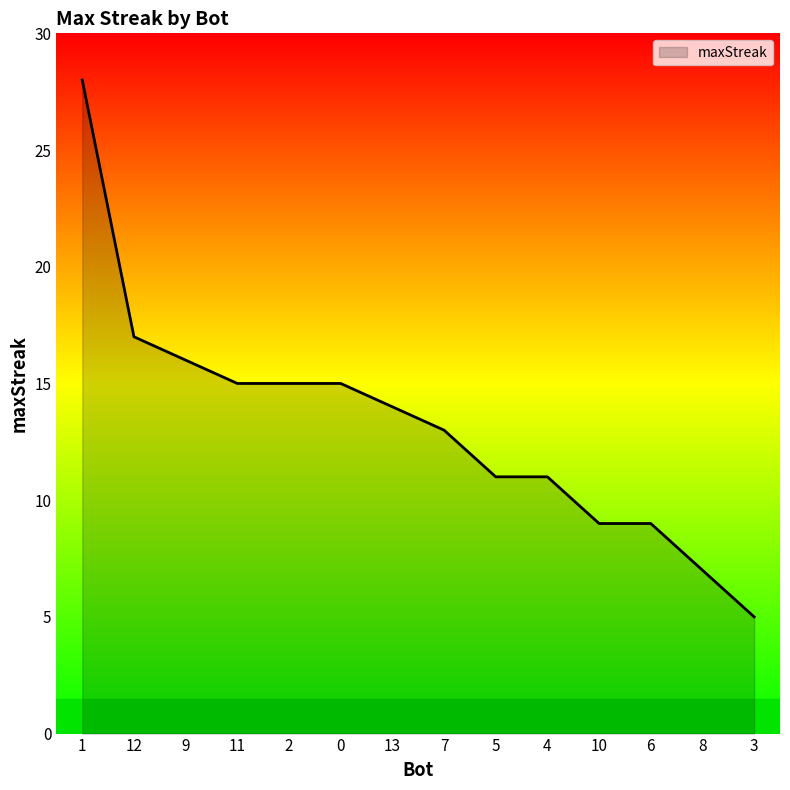

Which category has the lowest value across all series?

3